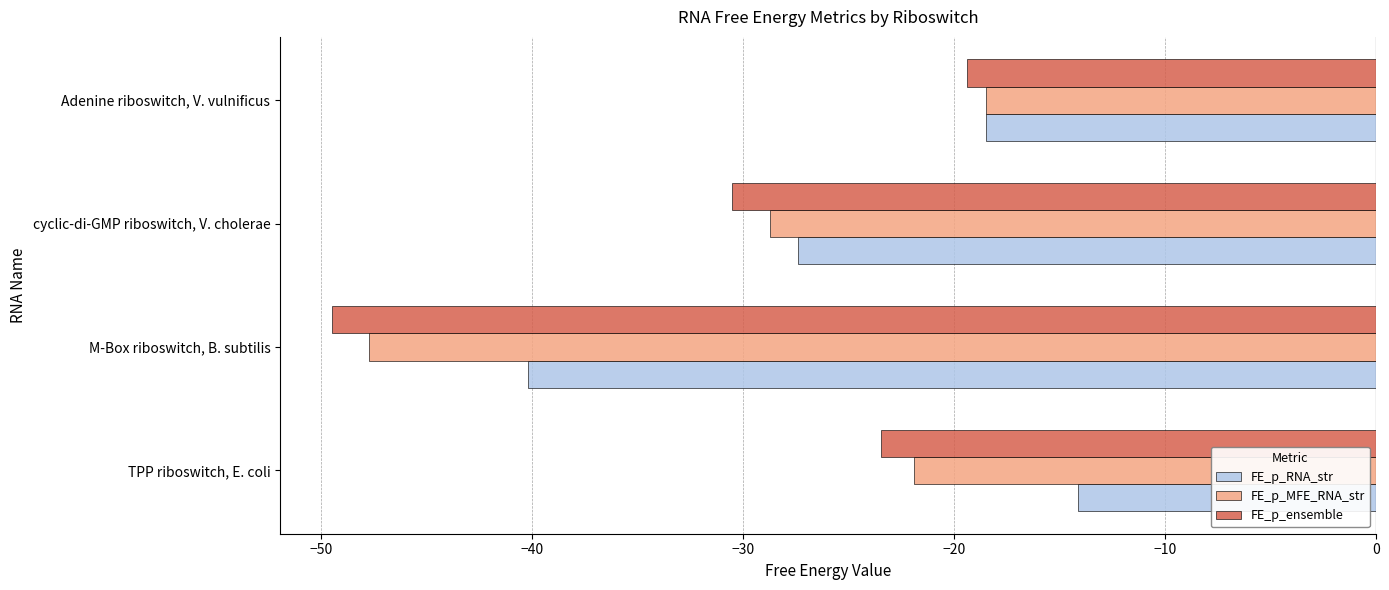

What is the difference between the maximum and second lowest values in the FE_p_RNA_str series?

13.3